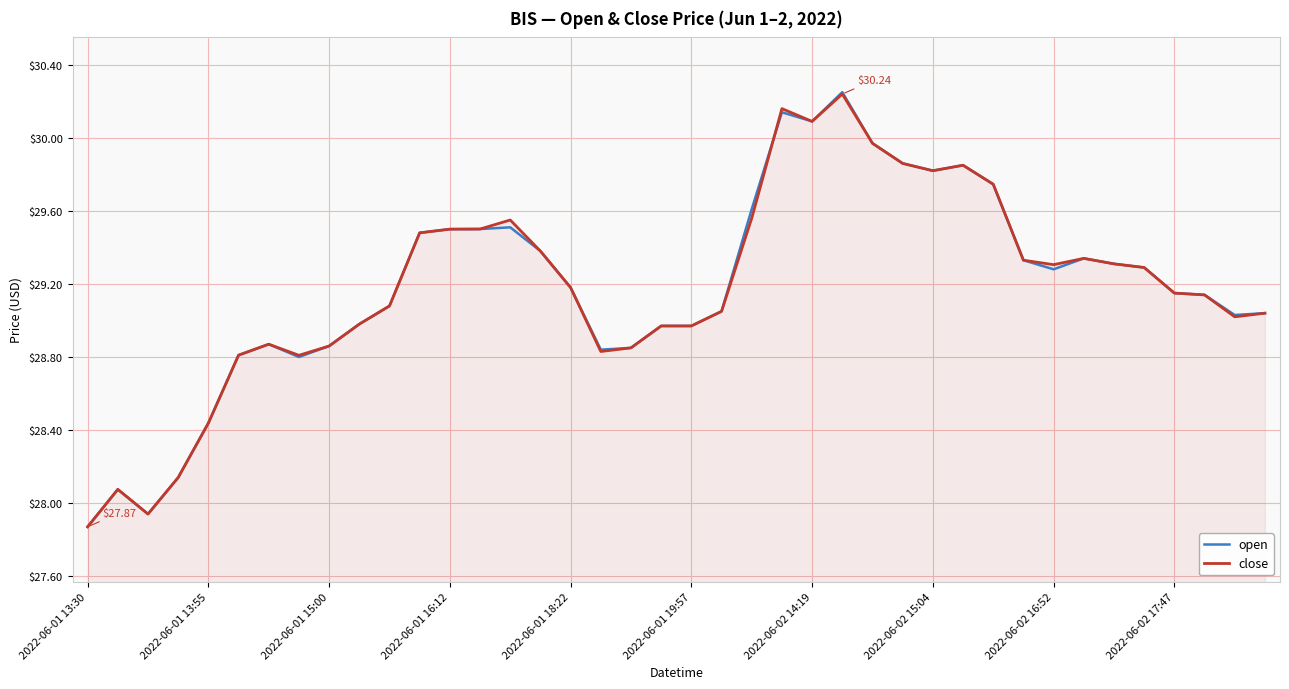

Rank the series by their maximum value, from lowest to highest.

close, open